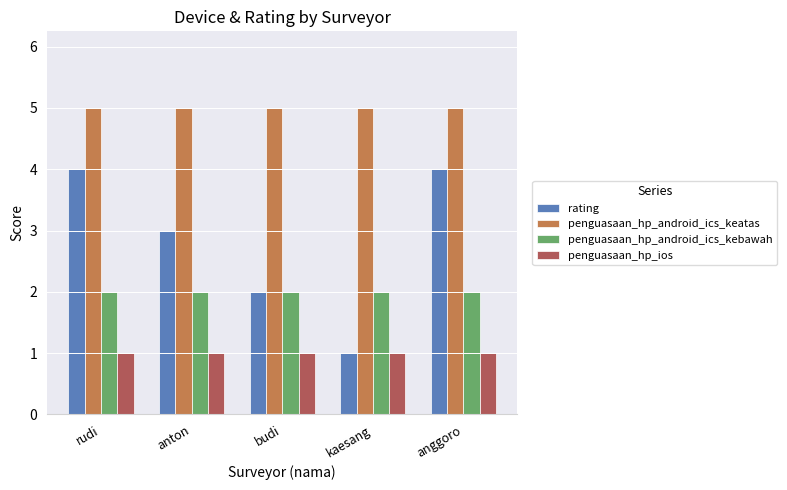

How many series are shown in this chart?

4